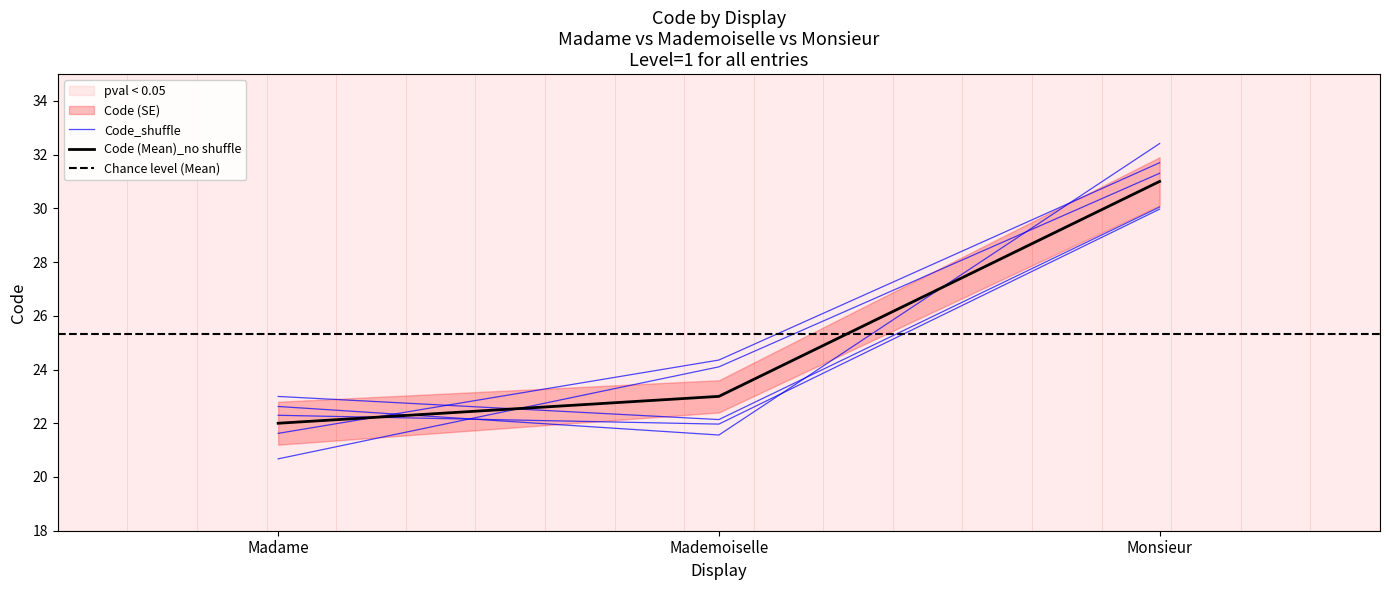

What is the average value?

25